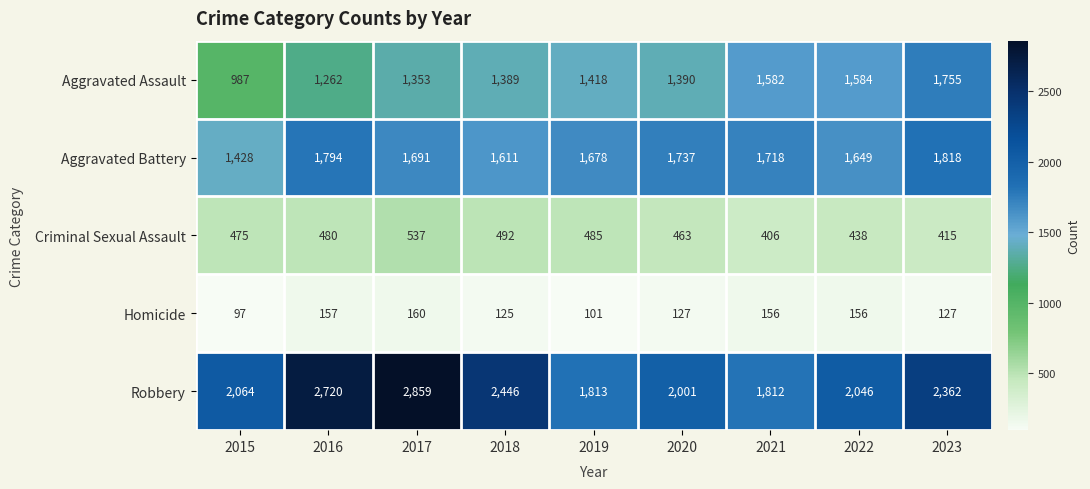

What is the highest value of the Aggravated Battery series?

1818